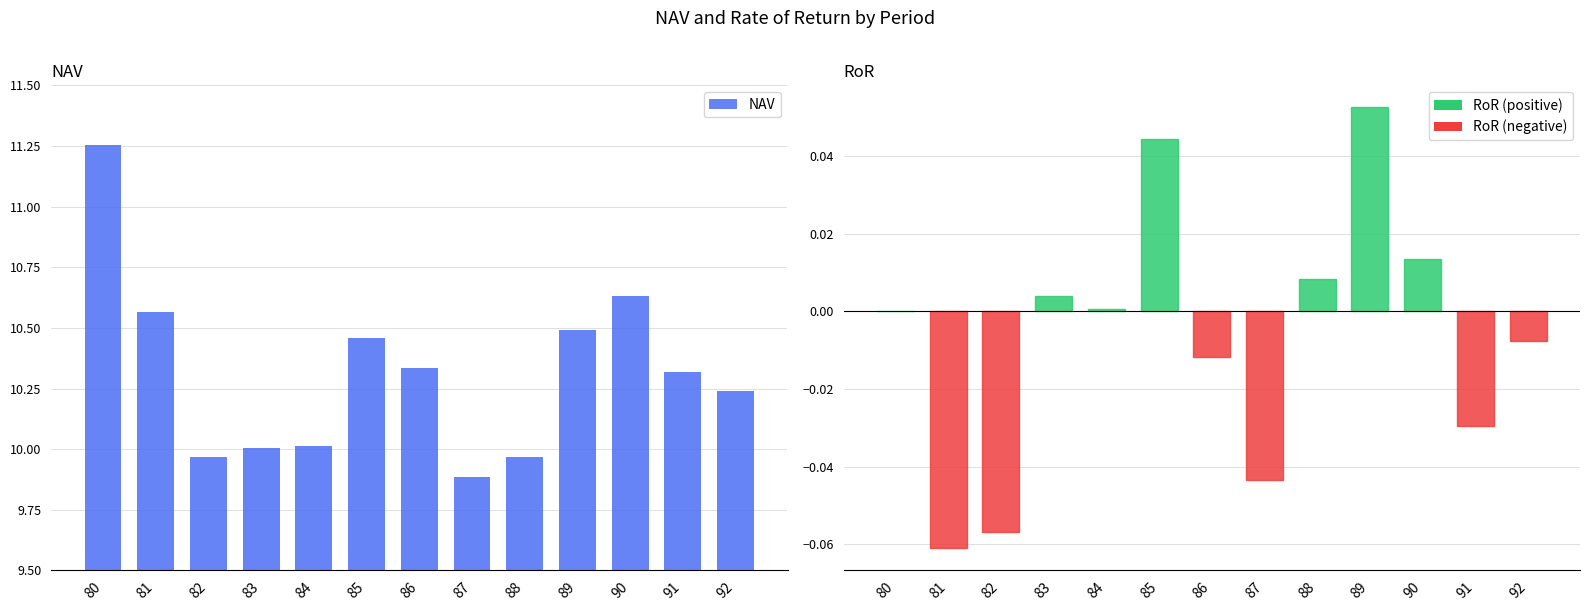

Count the number of data series in this chart.

2